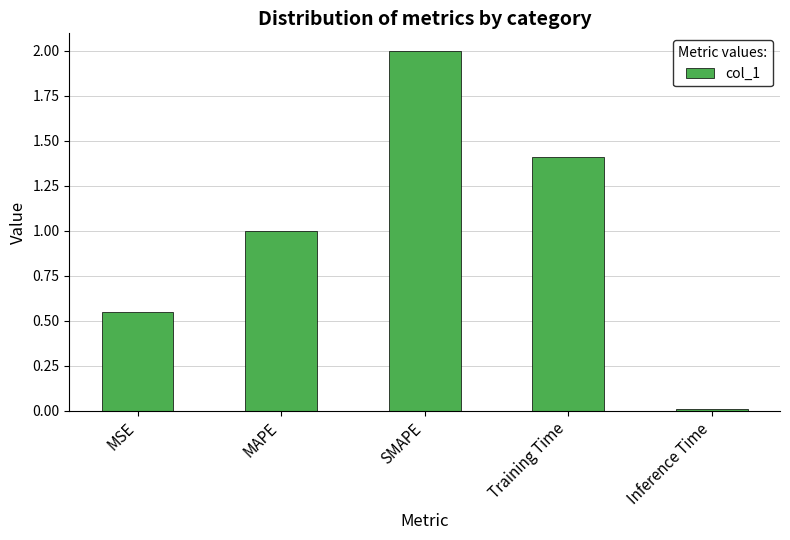

What is the greatest value displayed?

2.0